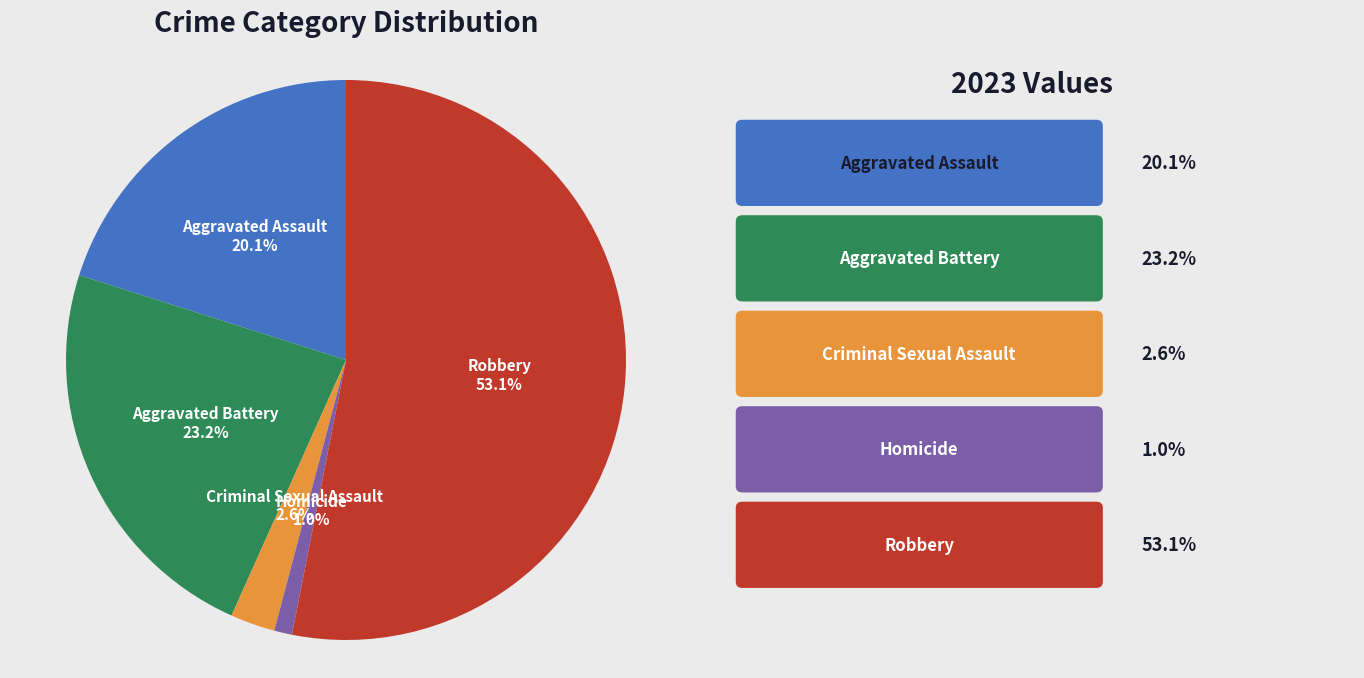

Is there any slice that represents more than half of the pie?

Yes